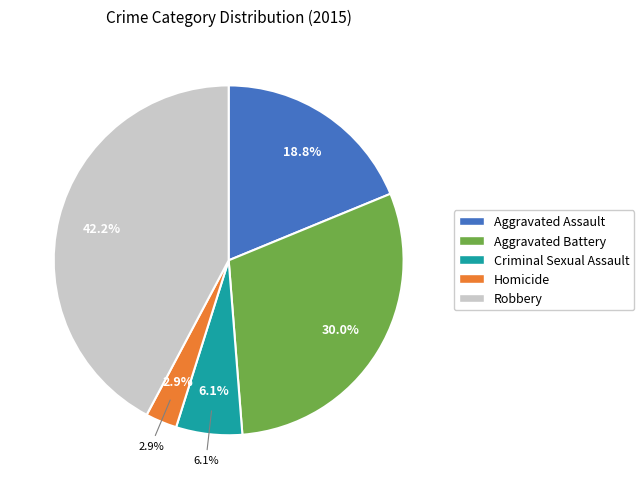

Rank the categories by value from highest to lowest.

Robbery, Aggravated Battery, Aggravated Assault, Criminal Sexual Assault, Homicide